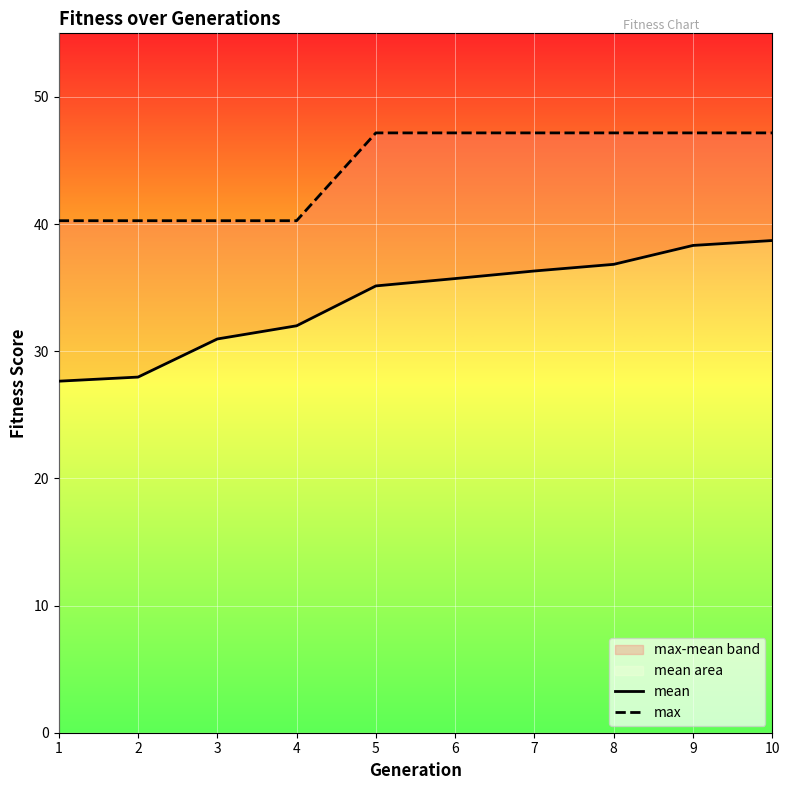

What is the difference between the mean values at 8 and 5?

1.7